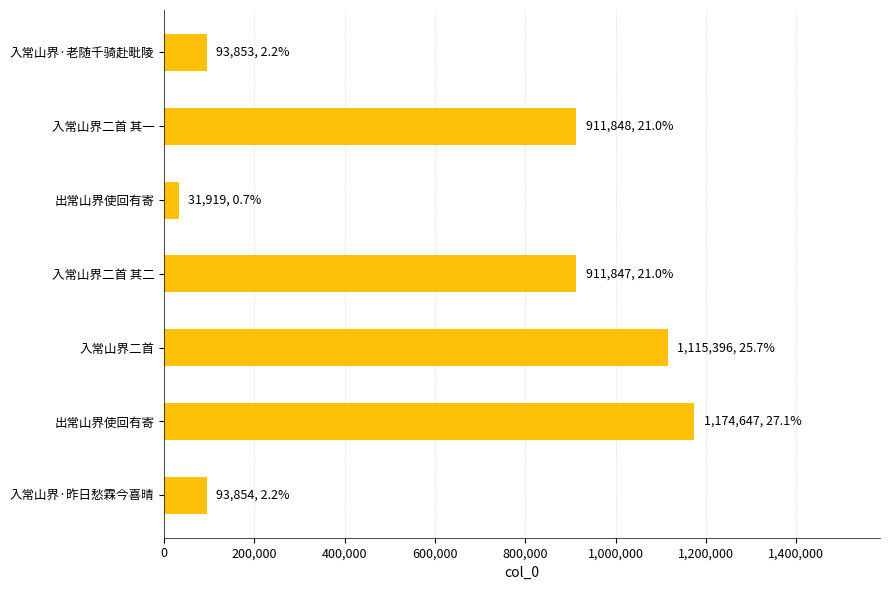

Count the number of categories in the chart.

7